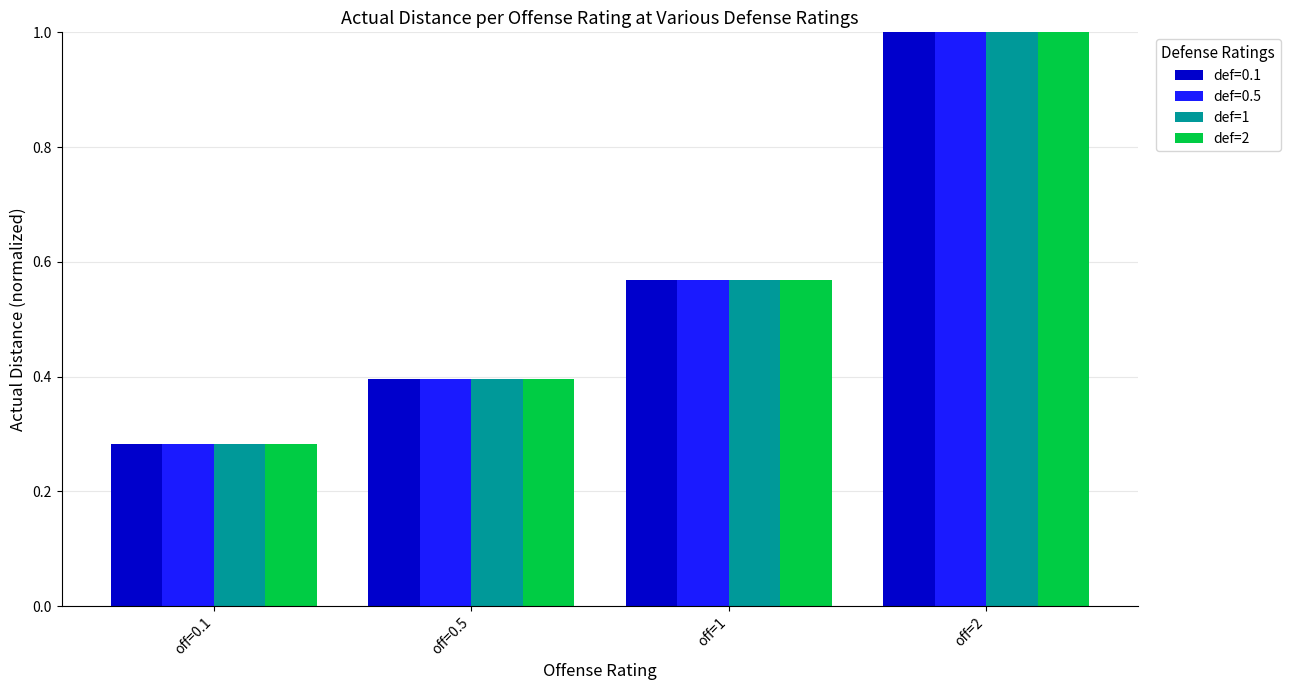

At which label does def=2 reach its peak?

off=2